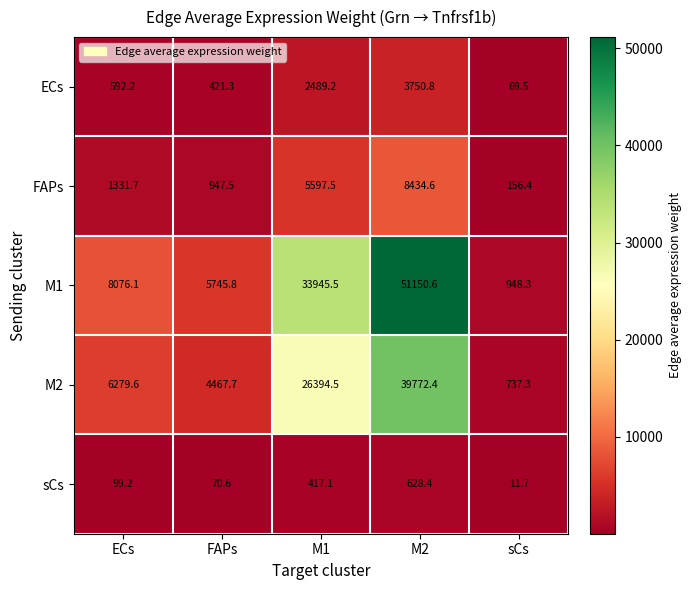

Count the number of categories in the chart.

5